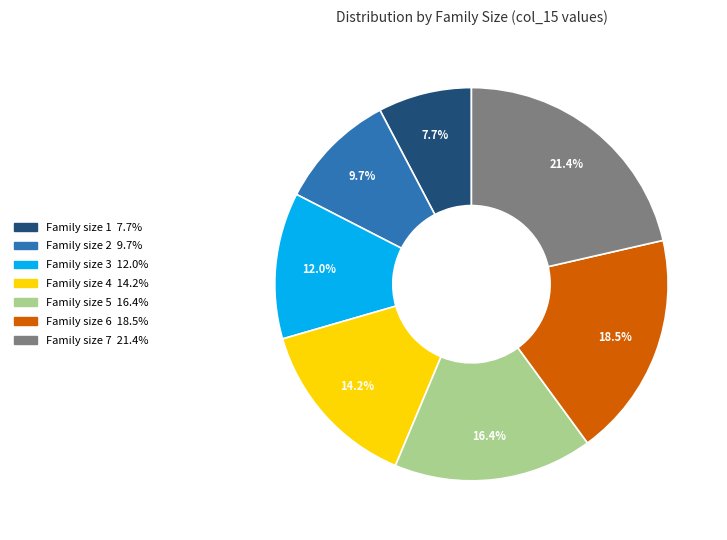

Is there any slice that represents more than half of the pie?

No